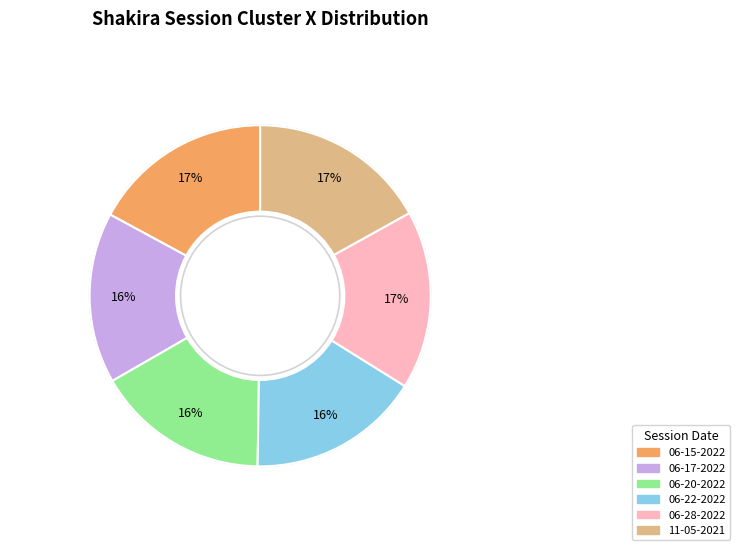

Is there a majority slice in this chart?

No